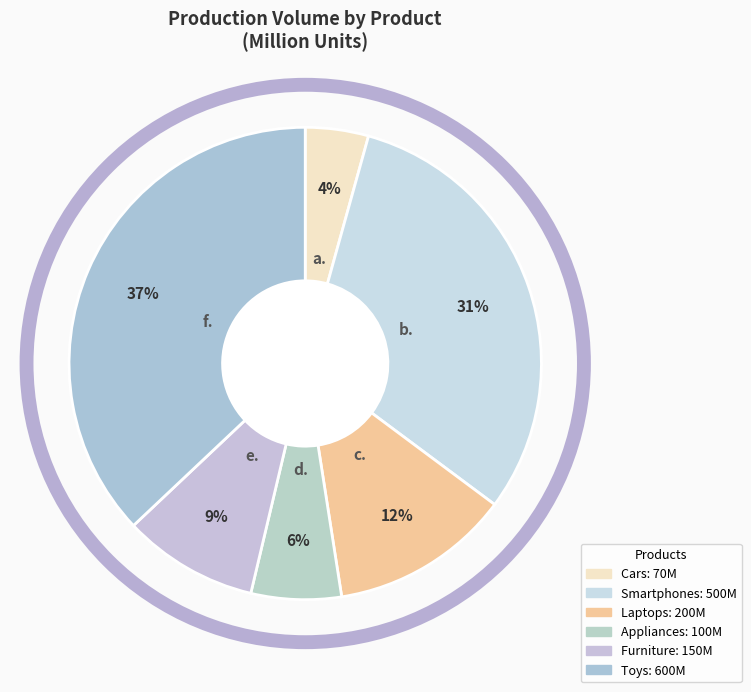

The Cars slice represents 1% of the pie. True or false?

False